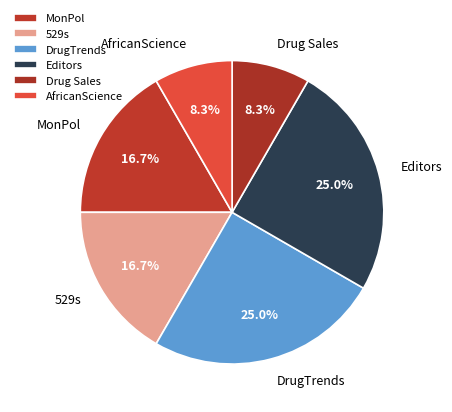

Is there a majority slice in this chart?

No